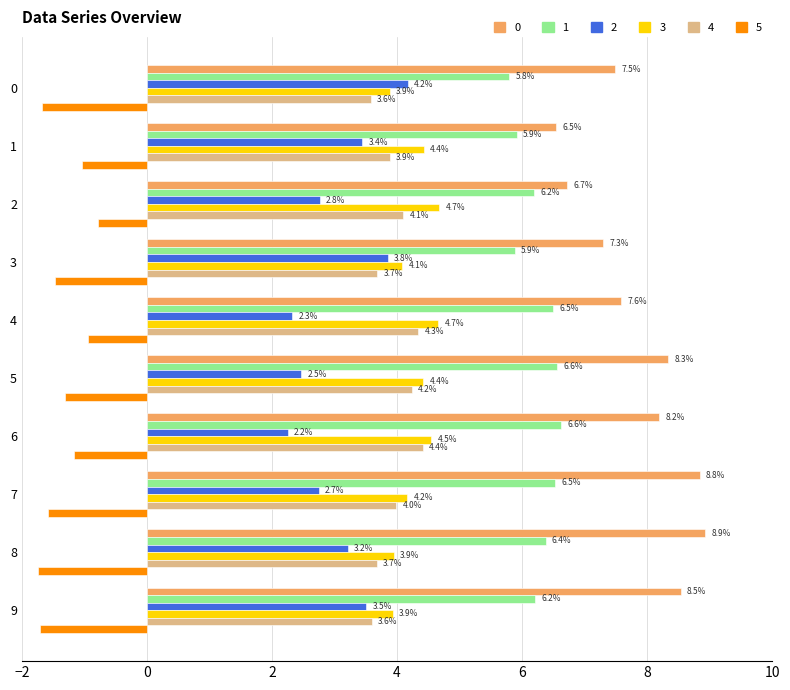

The 2 series shows 5.2 at 8. True or false?

False